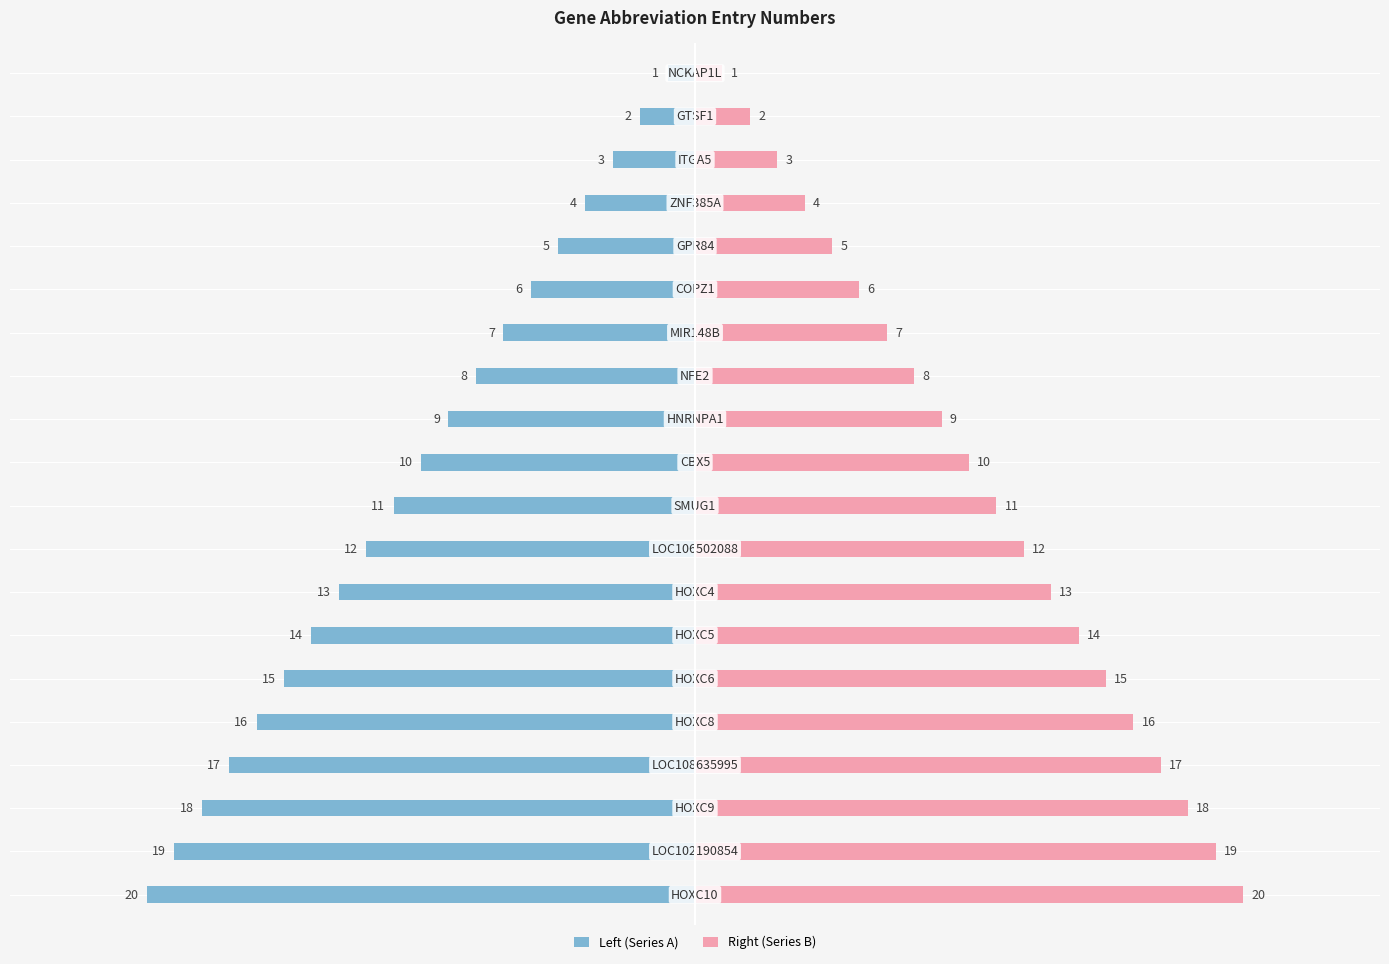

Reading left to right, extract all data points from this chart.

Left (Series A): -1	-2	-3	-4	-5	-6	-7	-8	-9	-10	-11	-12	-13	-14	-15	-16	-17	-18	-19	-20
Right (Series B): 1	2	3	4	5	6	7	8	9	10	11	12	13	14	15	16	17	18	19	20